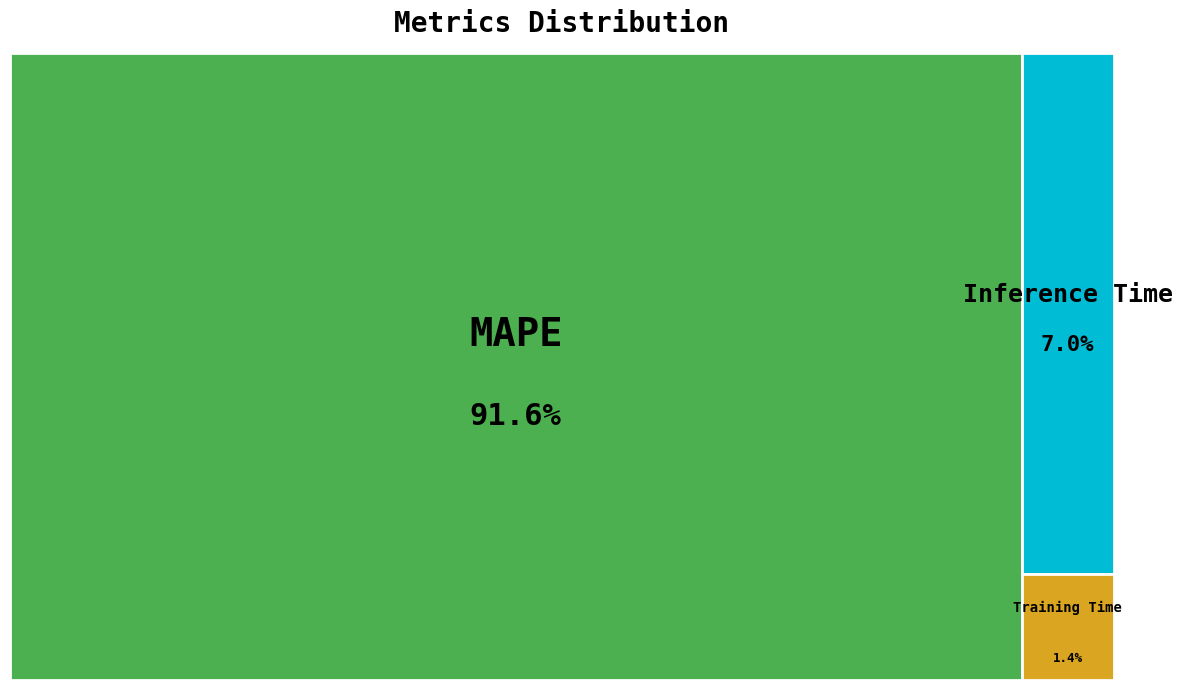

How many segments does this pie chart have?

3